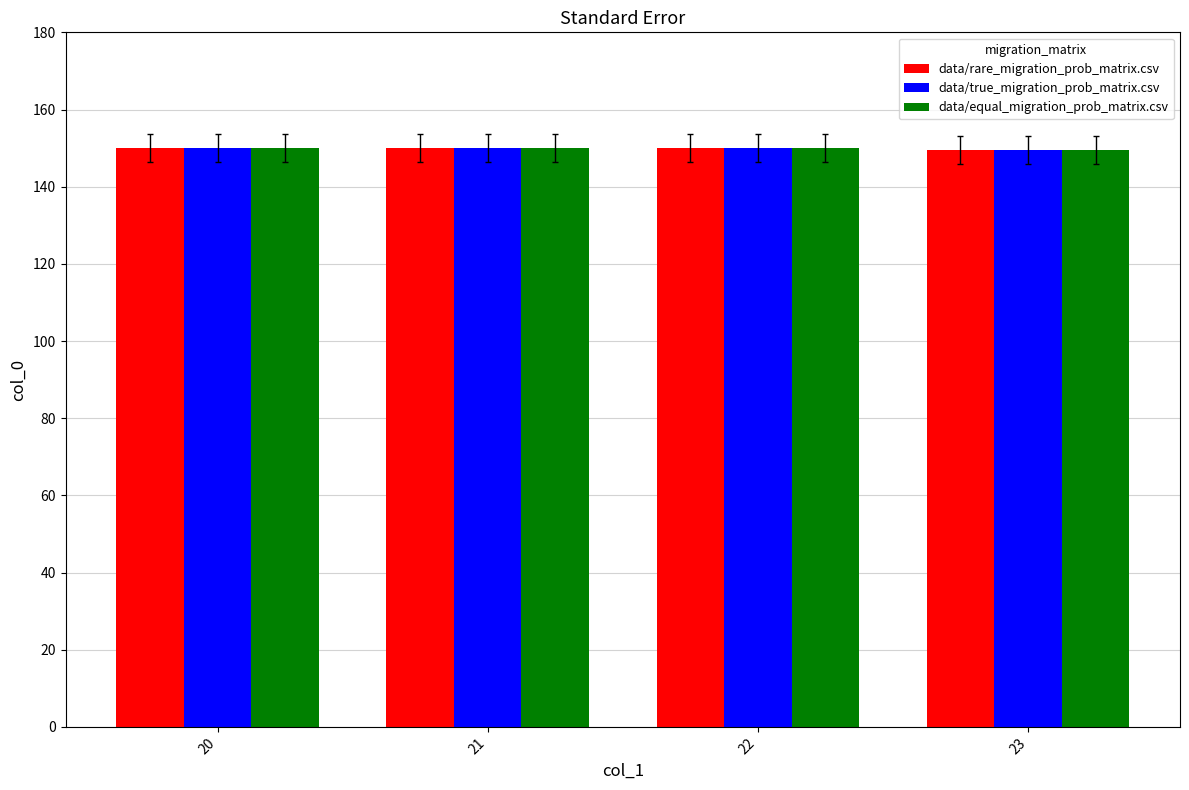

What is the total value across all series at 20?

450.0